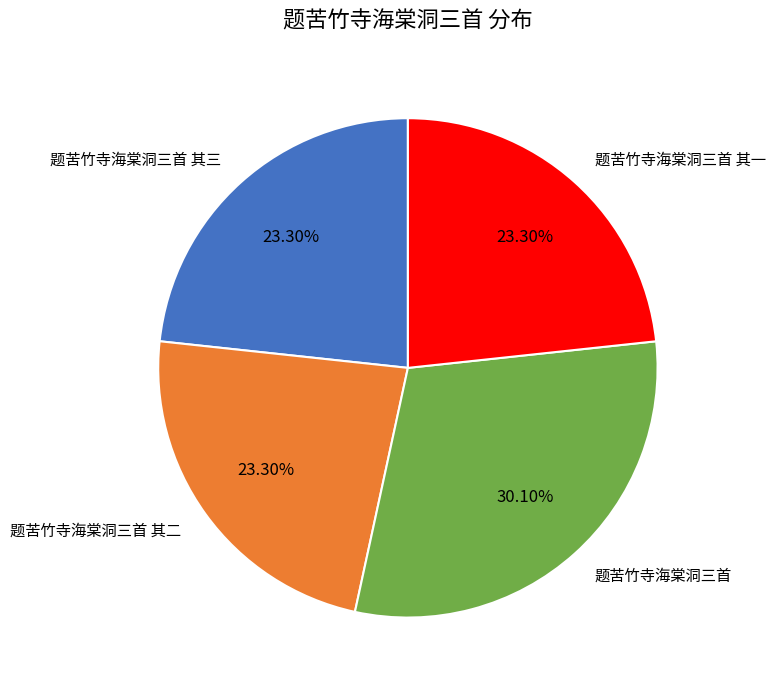

What percentage is the 题苦竹寺海棠洞三首 其一 slice, to the nearest percent?

23%